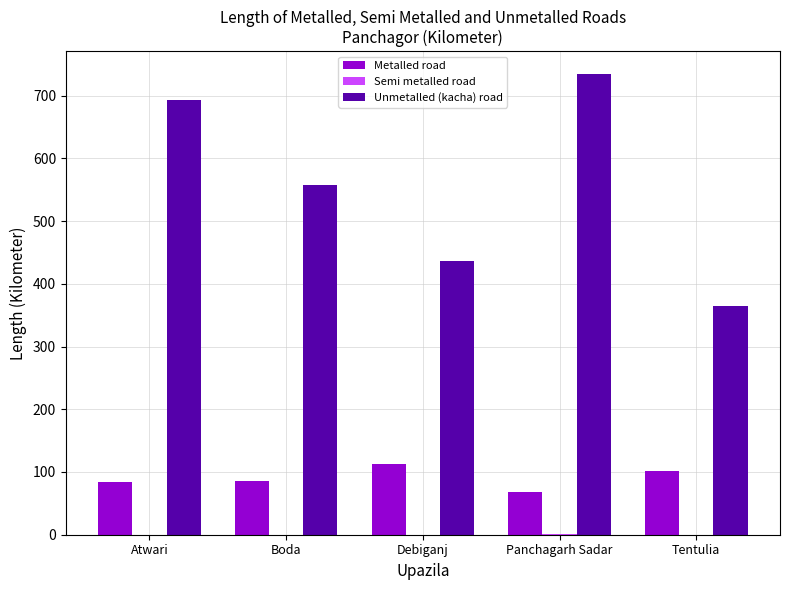

What is the total value across all series at Atwari?

777.0